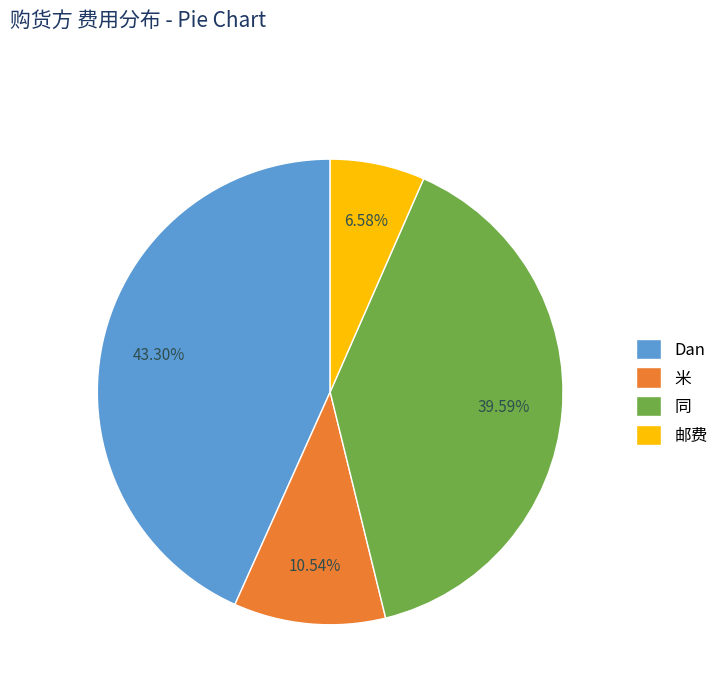

What is the ratio of the value at 邮费 to the value at 米?

0.6